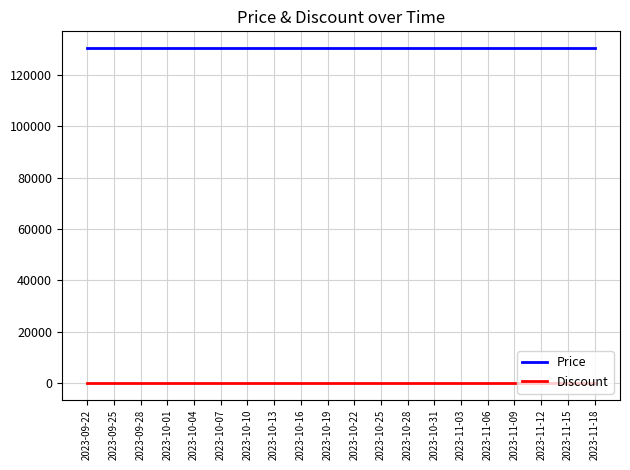

At how many categories does at least one series exceed 70077?

20